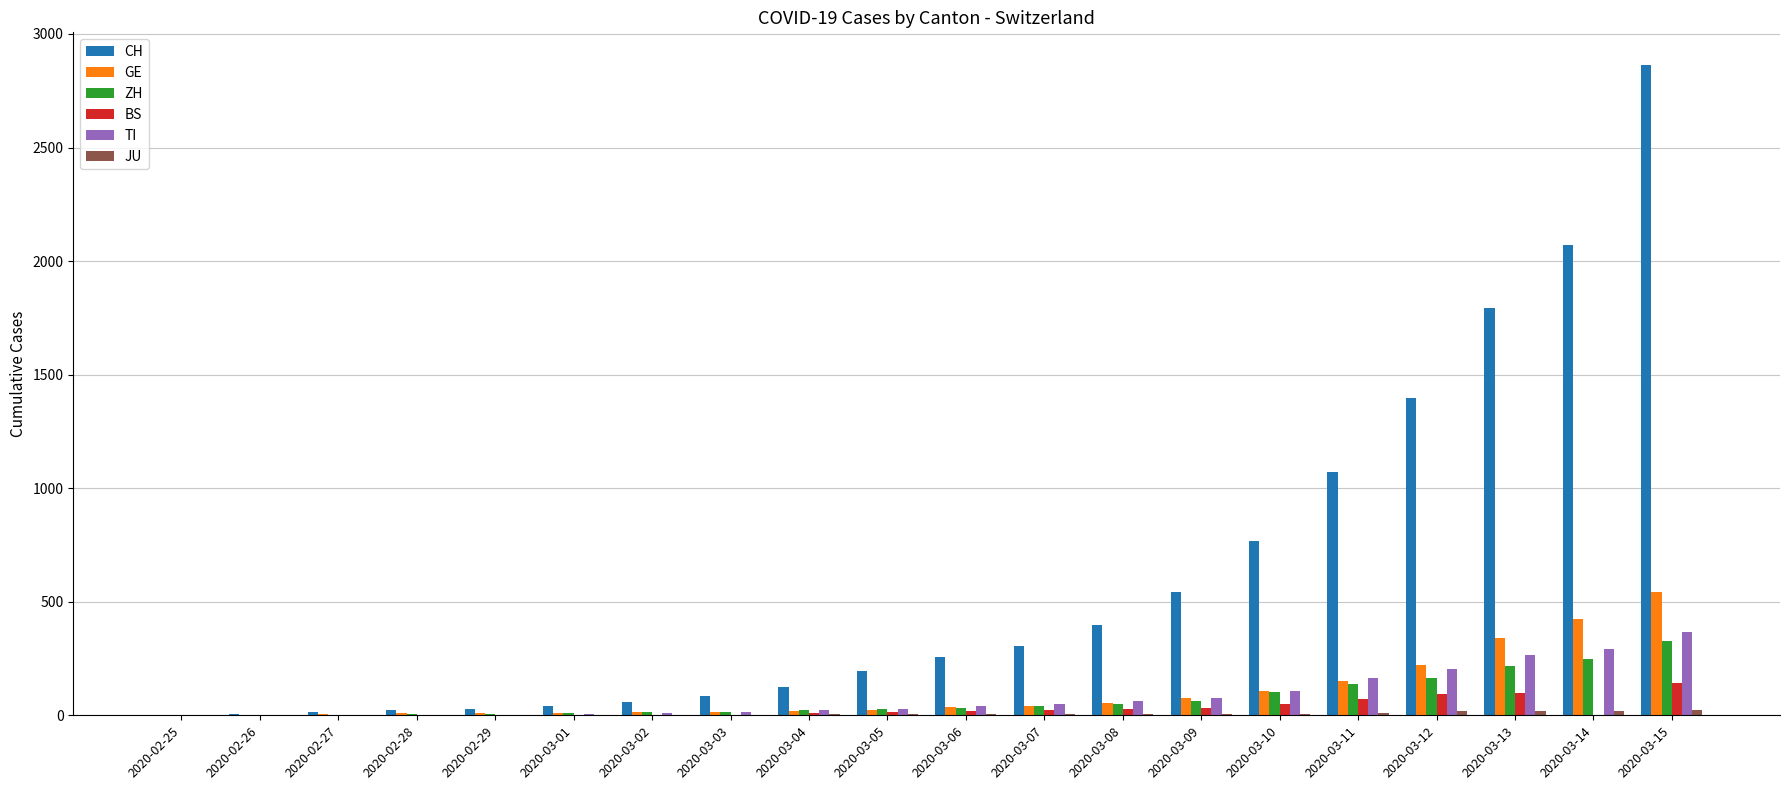

What is the greatest value displayed?

2864